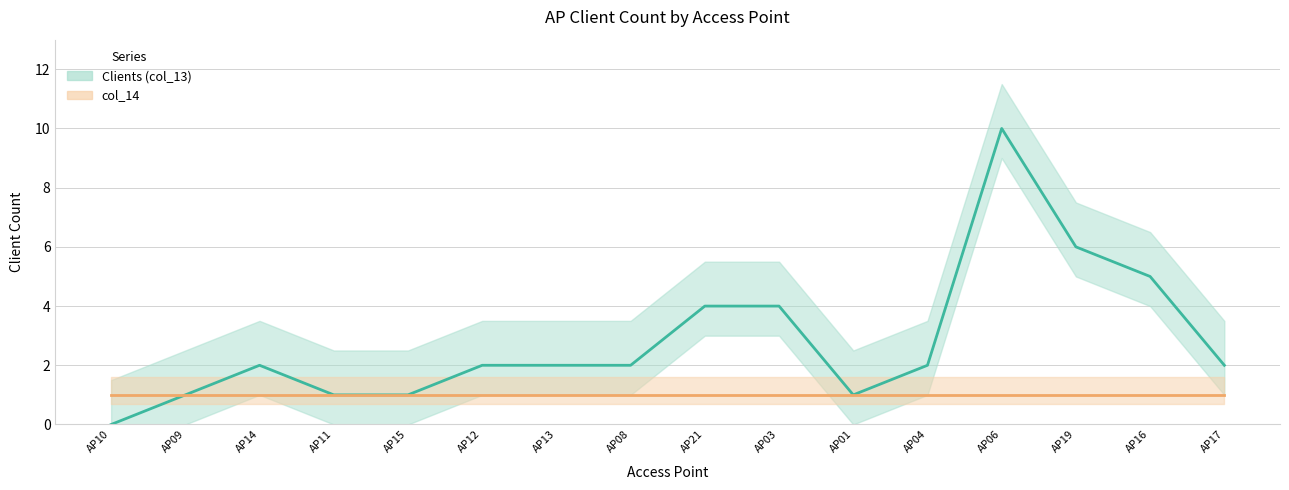

Is the value of col_14 at AP09 greater than the value of Clients (col_13) at AP16?

No